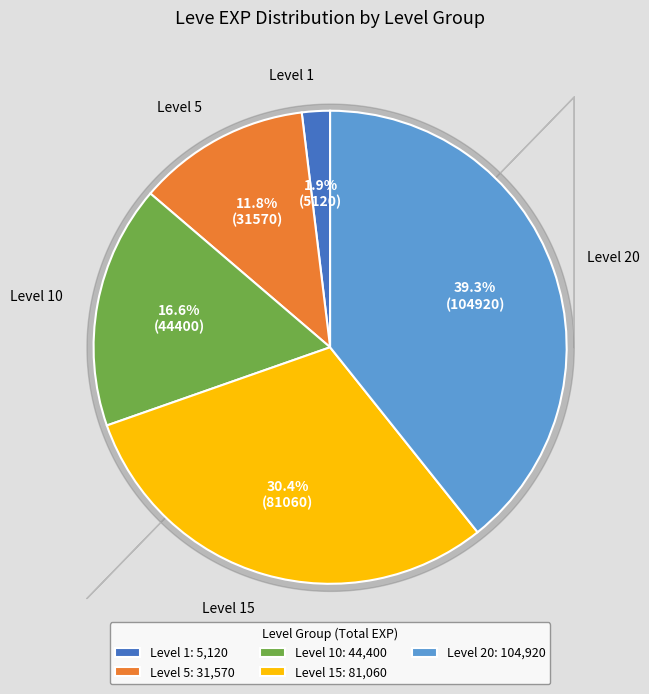

What portion of the pie excludes Level 20: 104,920?

60.7%